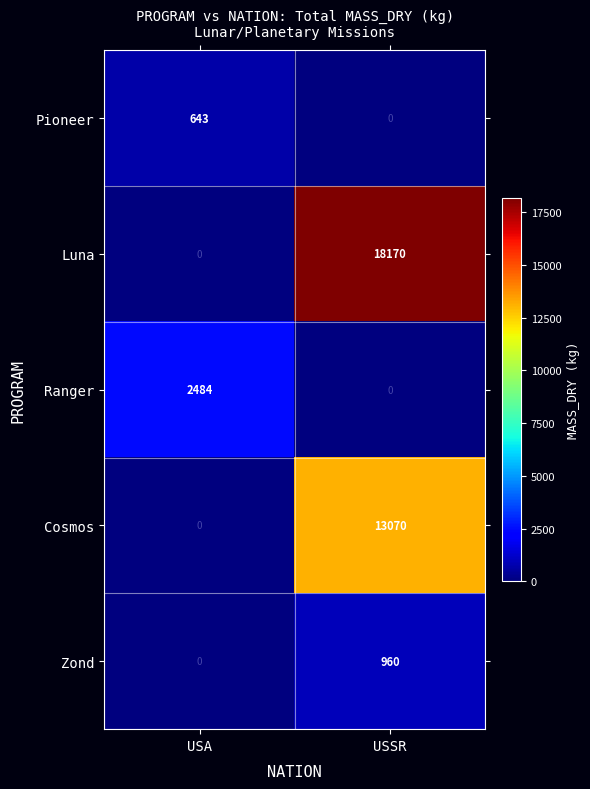

Which series has the largest total across all categories?

Luna